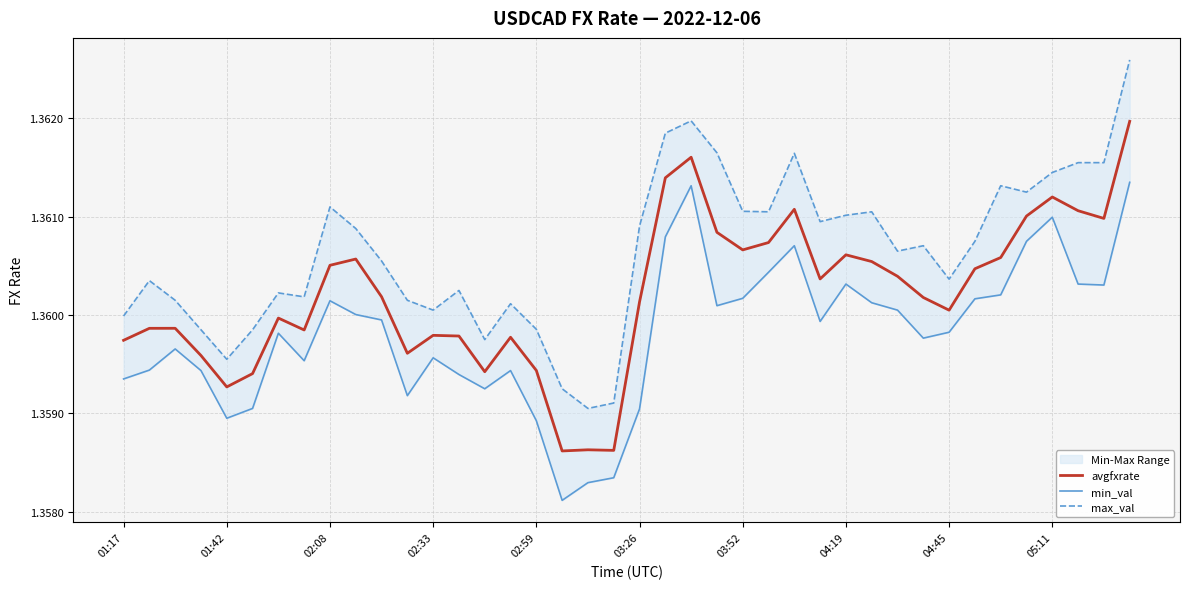

In avgfxrate, how many points are lower than both neighbors (excluding endpoints)?

10